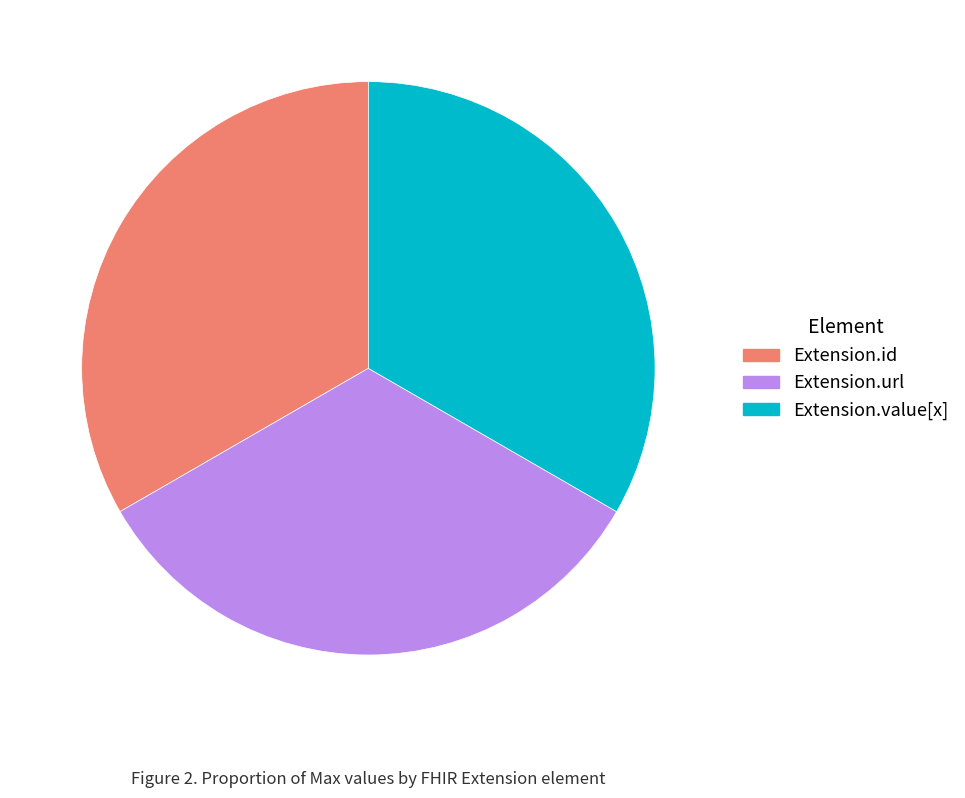

Is there any slice that represents more than half of the pie?

No